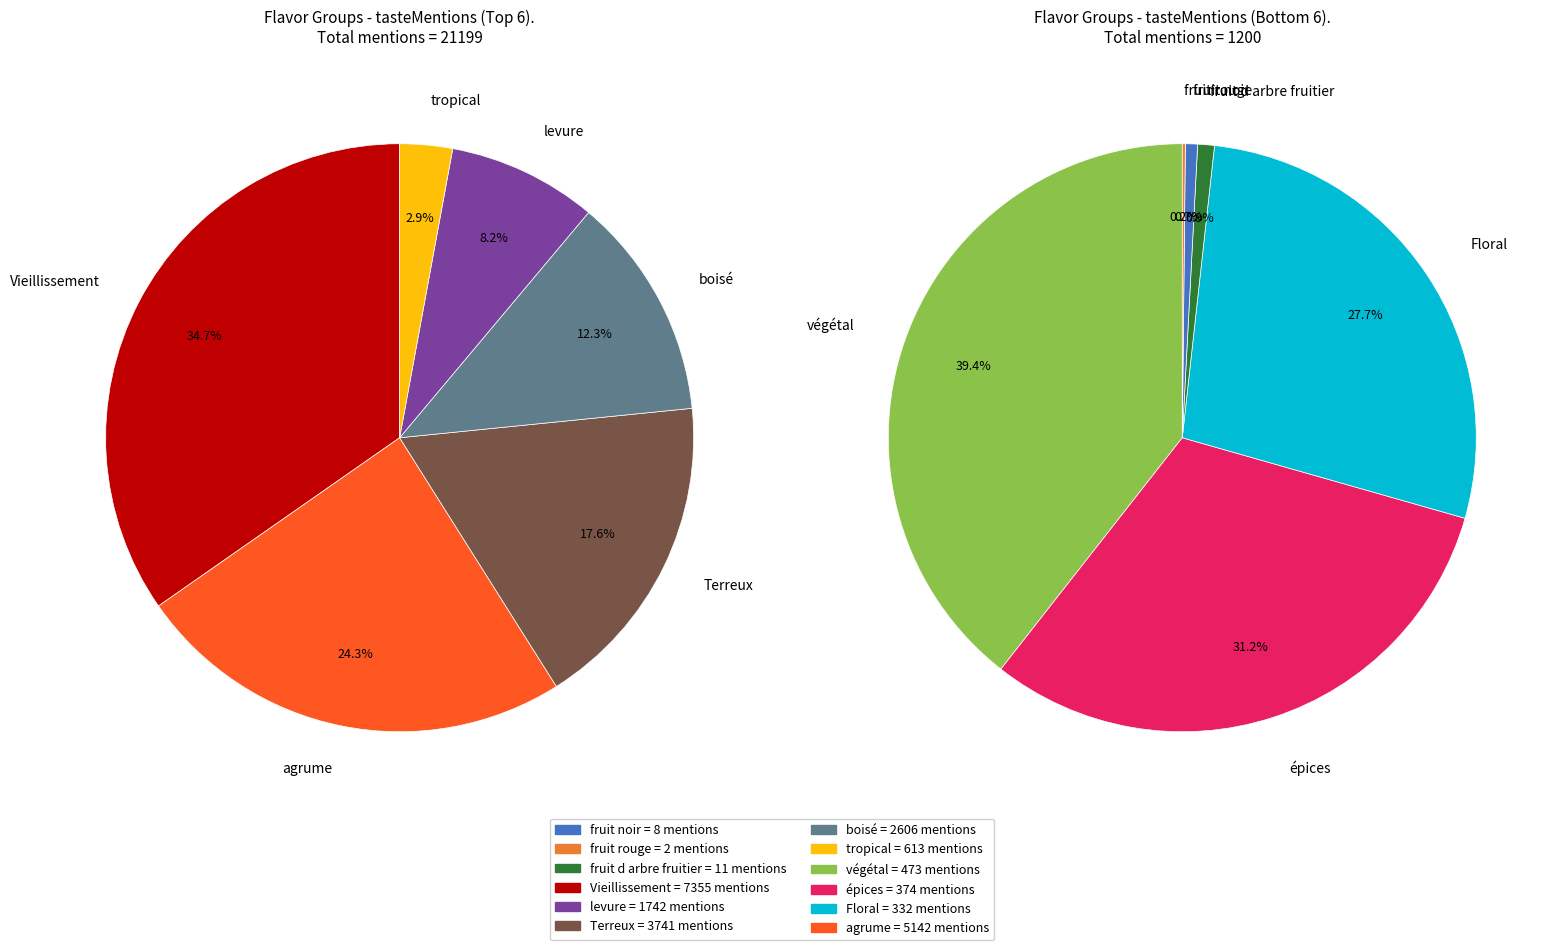

Which slice is the largest?

Vieillissement